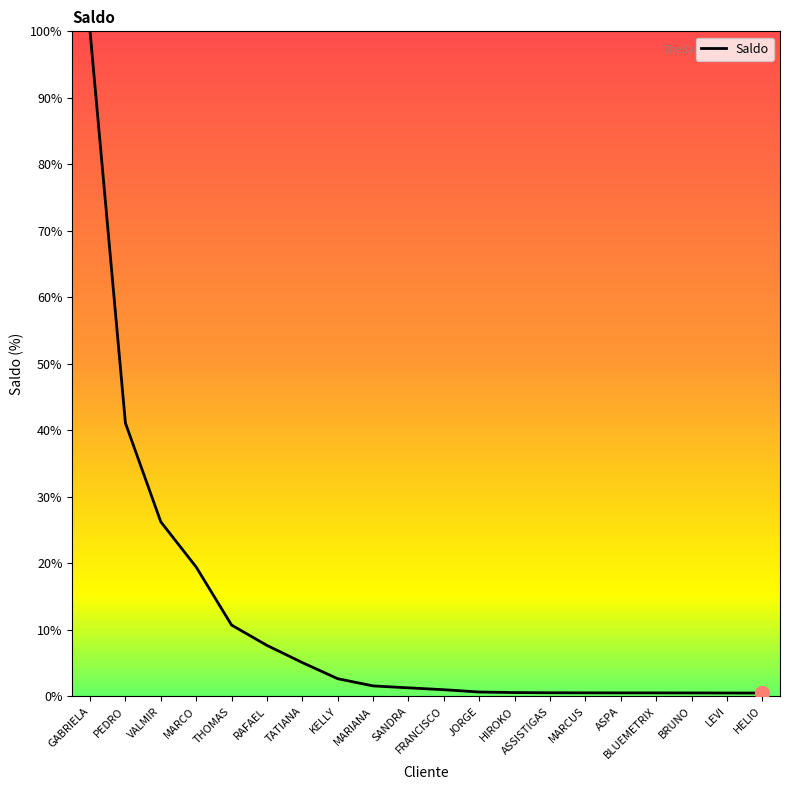

Between GABRIELA and VALMIR, which is larger?

GABRIELA